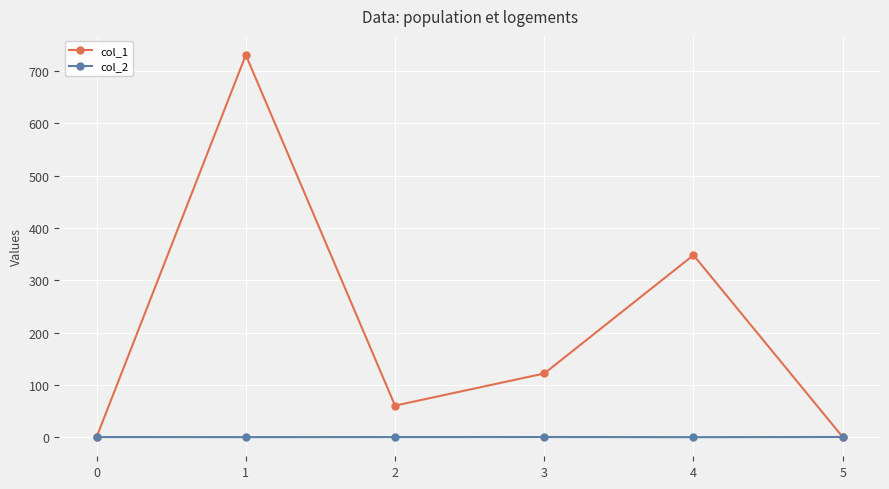

Which series has the largest range (max minus min)?

col_1